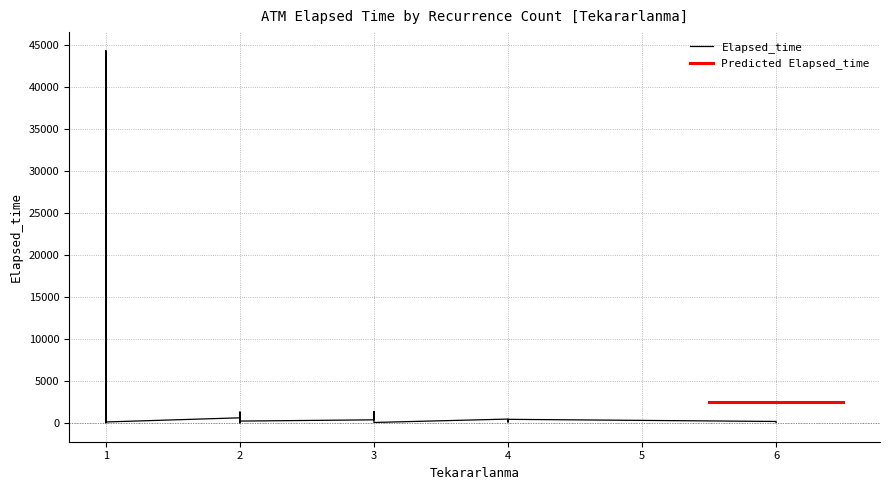

The chart shows a value of 1552 at 15. True or false?

False